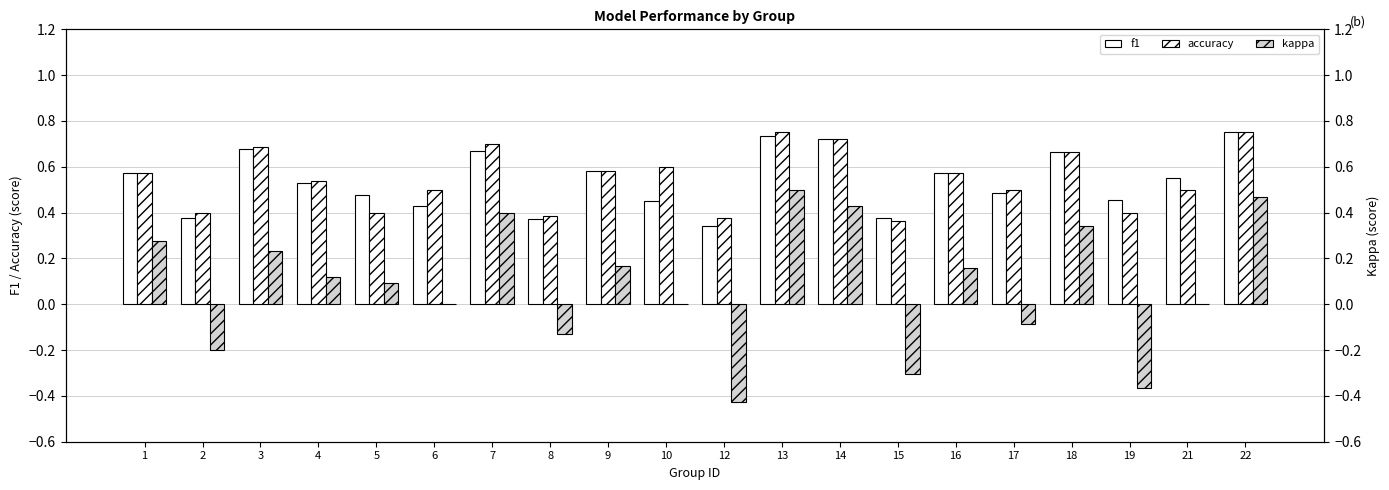

What is the difference between the maximum and second lowest values in the kappa series?

0.9